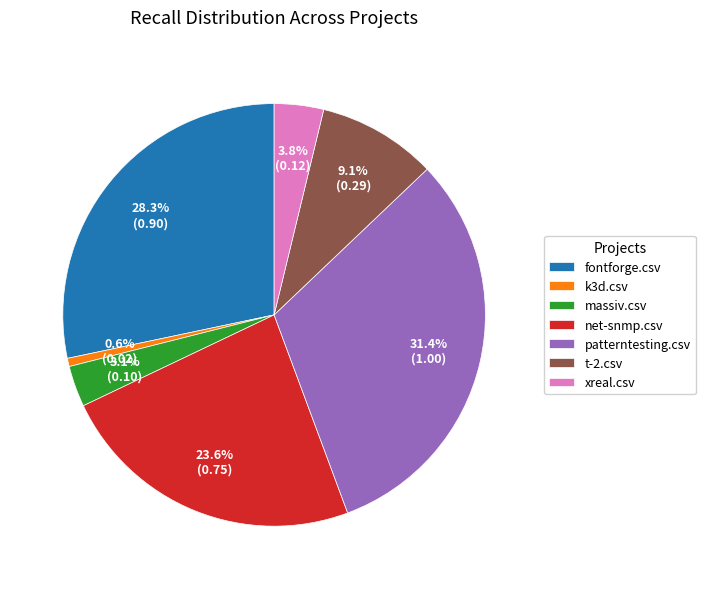

Rank the categories by value from lowest to highest.

k3d.csv, massiv.csv, xreal.csv, t-2.csv, net-snmp.csv, fontforge.csv, patterntesting.csv